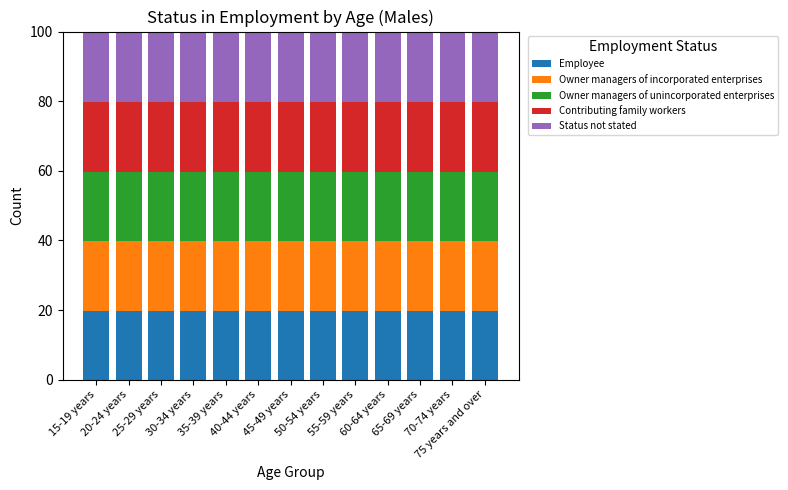

What is the minimum value for Employee?

19.8